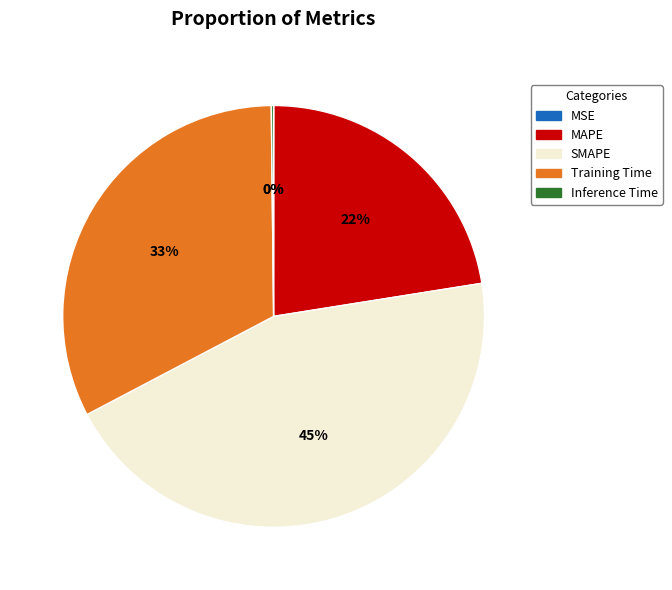

To the nearest percent, what is the average slice percentage?

20%